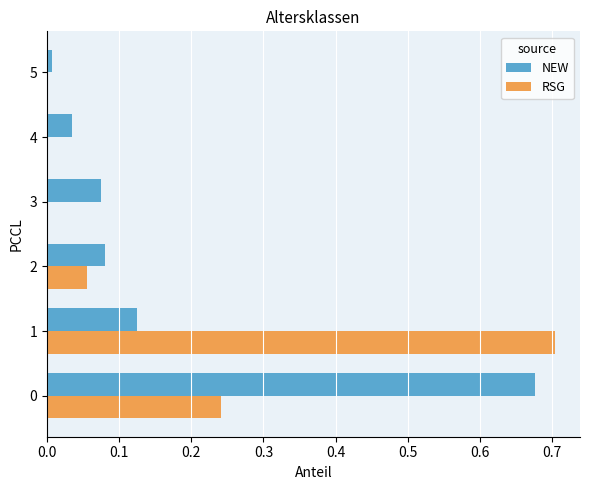

Between 3 and 5, which series saw the biggest shift?

NEW